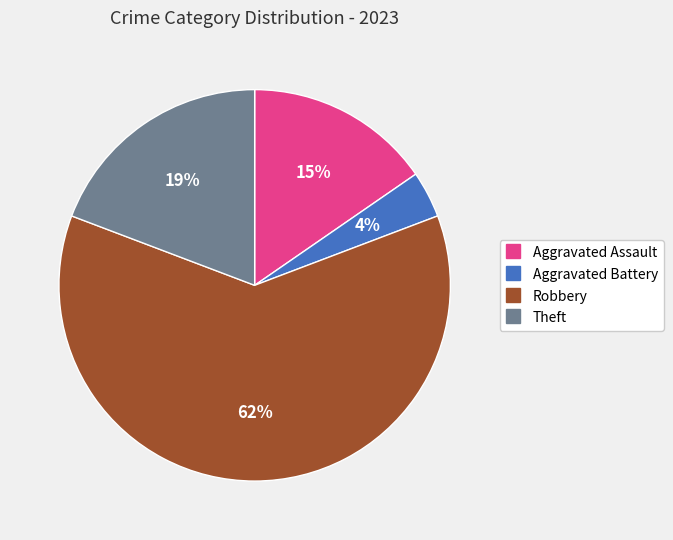

What is the majority slice?

Robbery